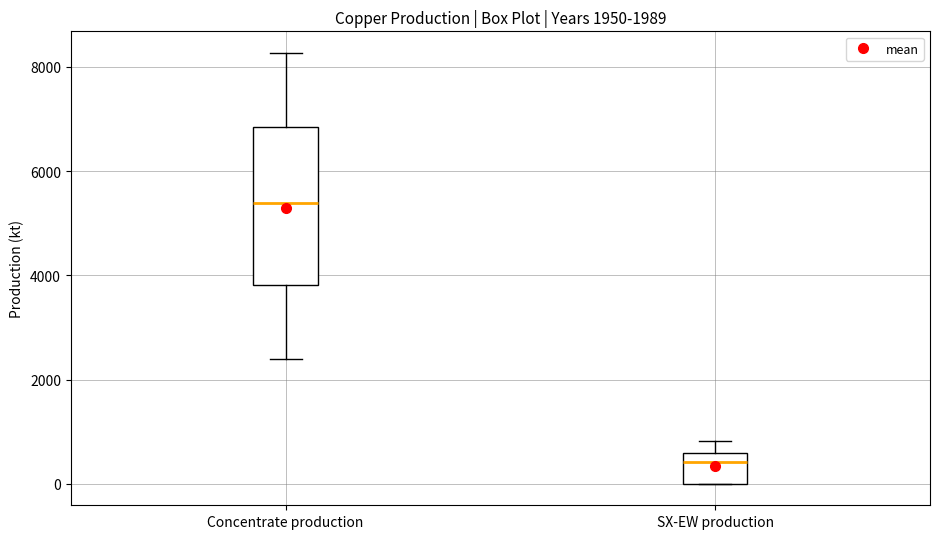

Comparing the boxes themselves (not the whiskers), which one is the tallest?

Concentrate production